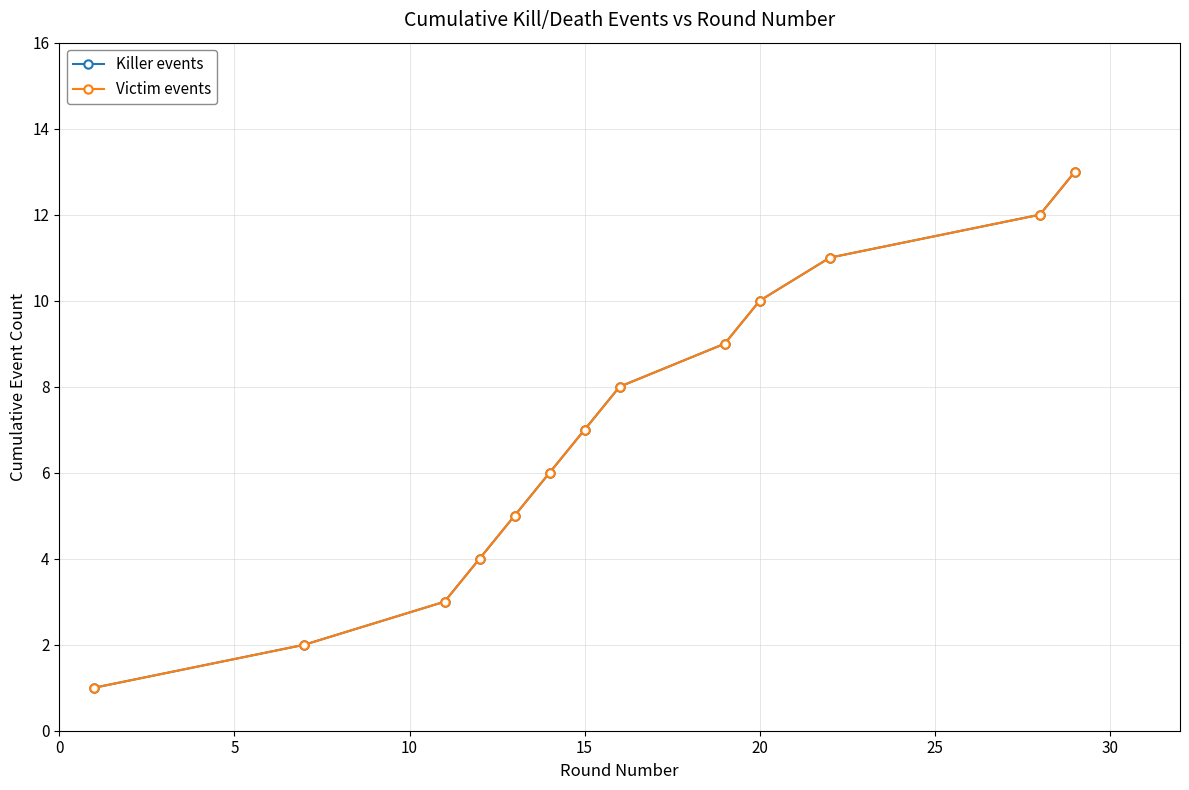

Does the chart have visible grid lines?

Yes